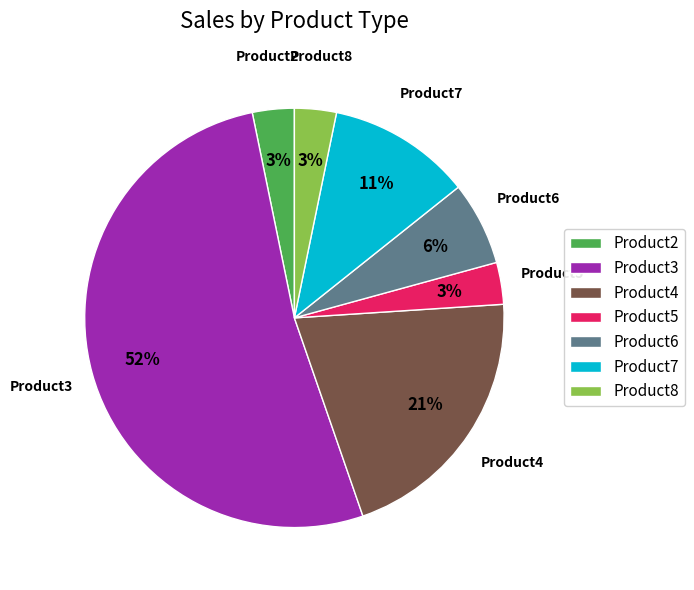

Which slice represents more than half of the pie?

Product3